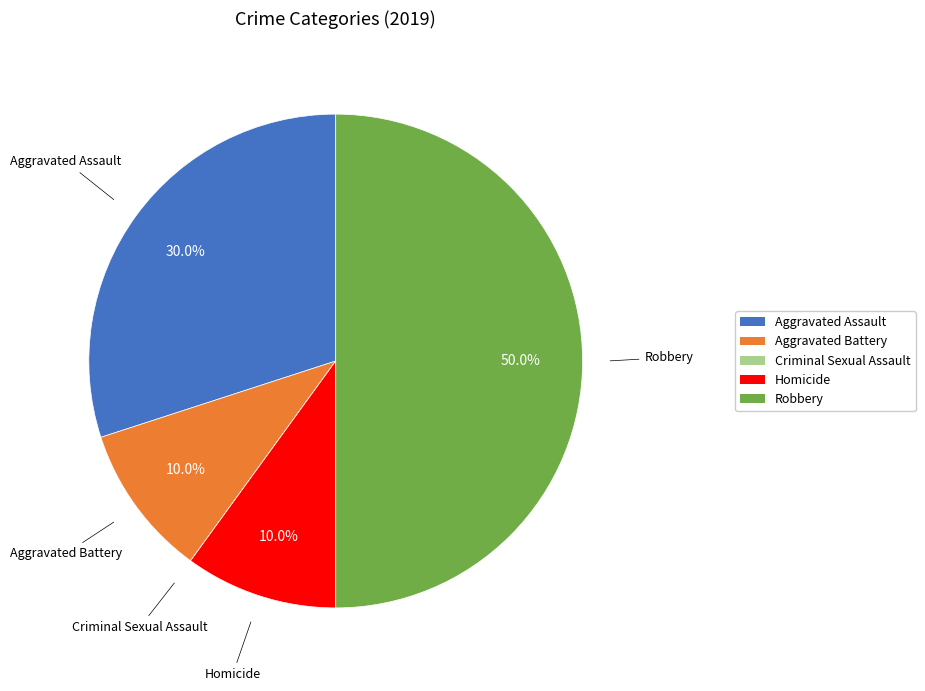

Is it true that Aggravated Battery is 10% of the pie?

True